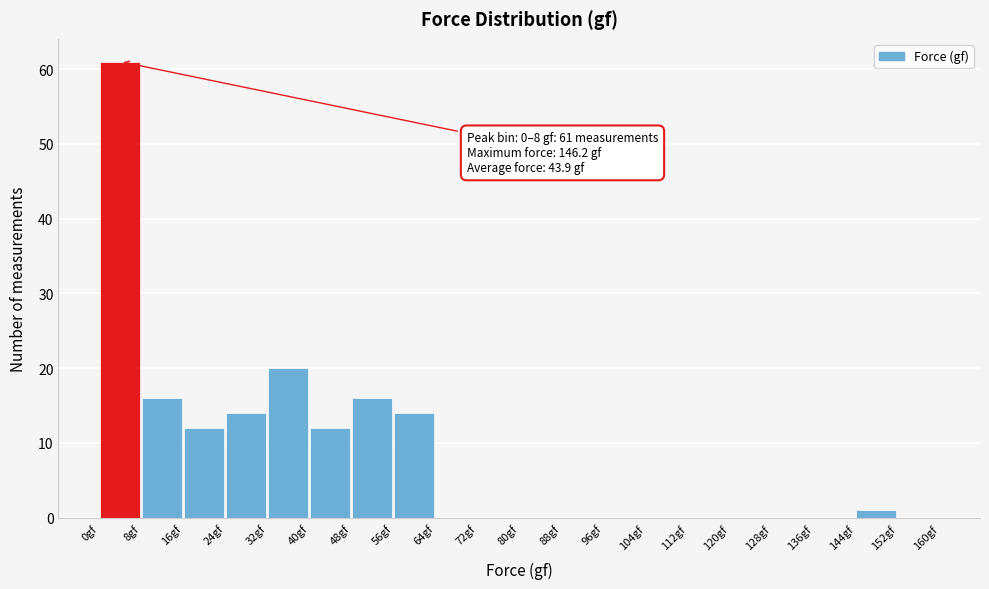

Over which range of the x-axis is the bar tallest?

0 to 8